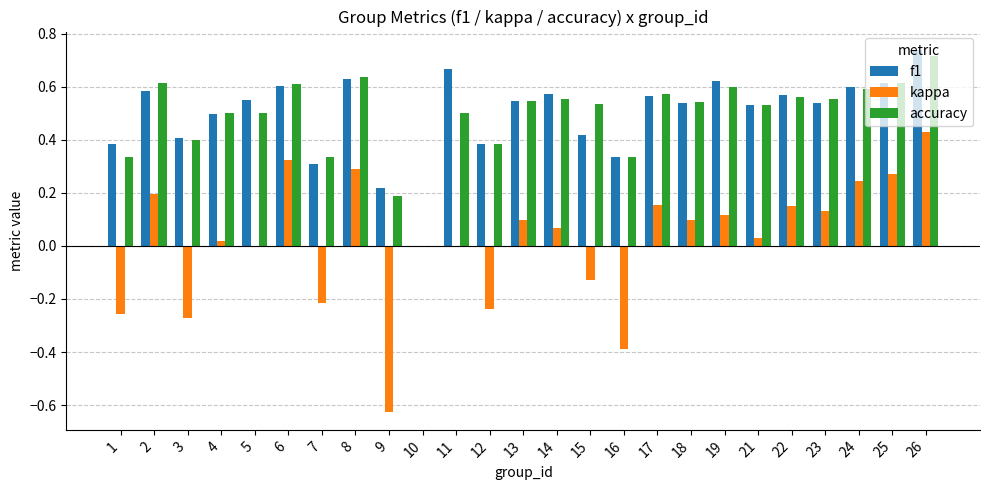

Count the f1 values in the range 0 to 1.

25